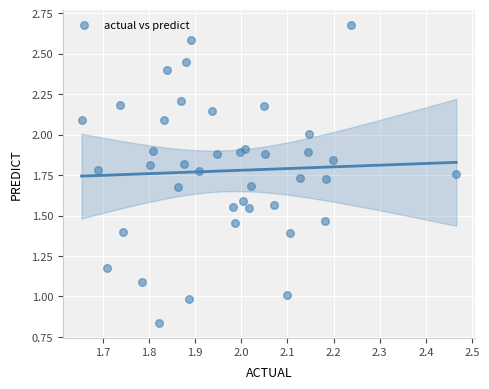

How many data points are displayed?

40